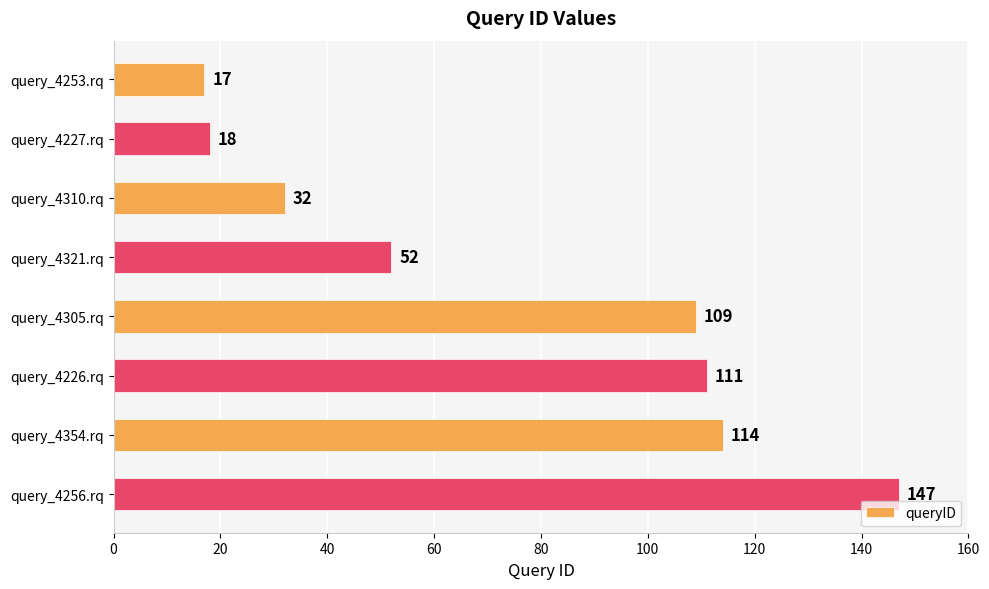

How many bars are there in total?

8